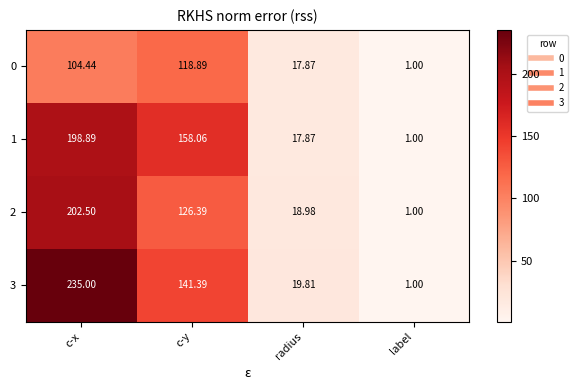

Where does the 2 series first go above 126?

c-x